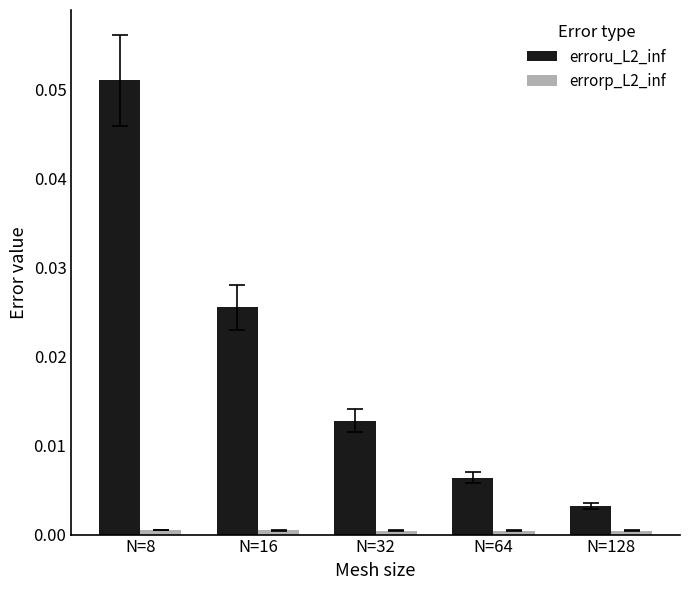

Which series has the largest total across all categories?

erroru_L2_inf